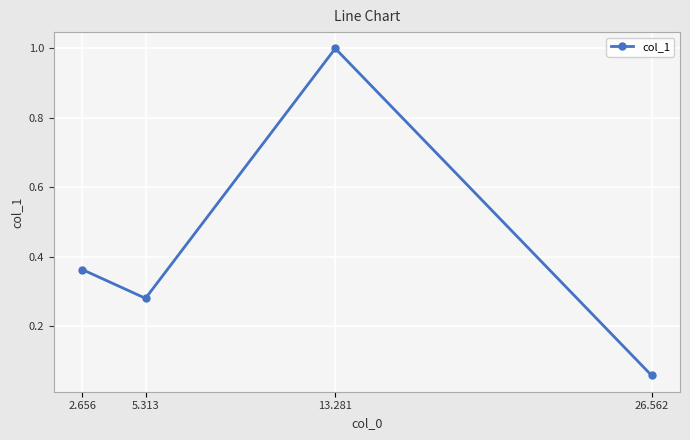

At which category does the chart reach its peak across all series?

13.281